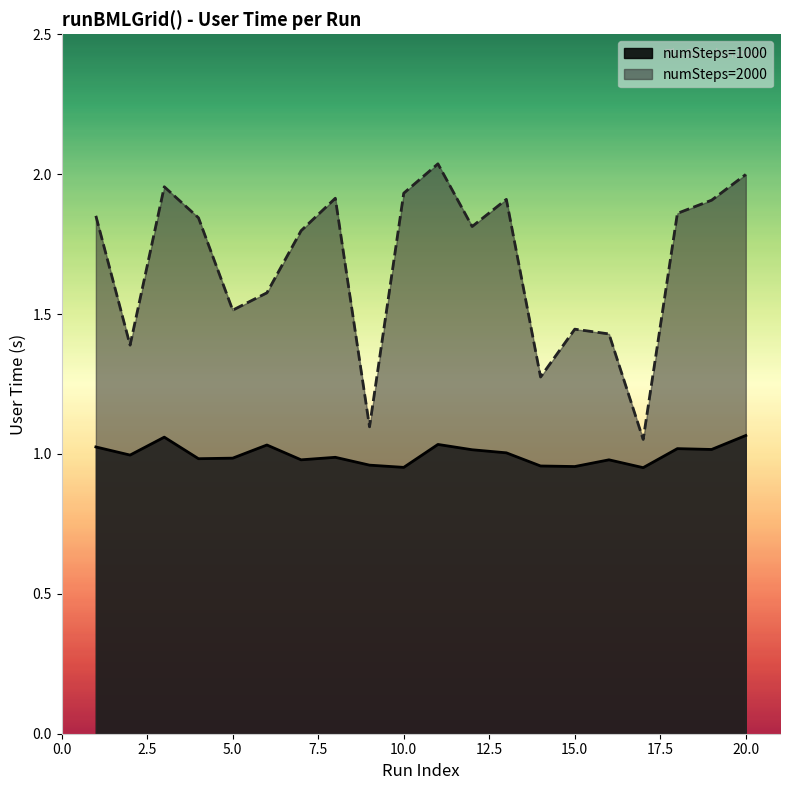

True or false: the data shows 1.0 at 6.

True